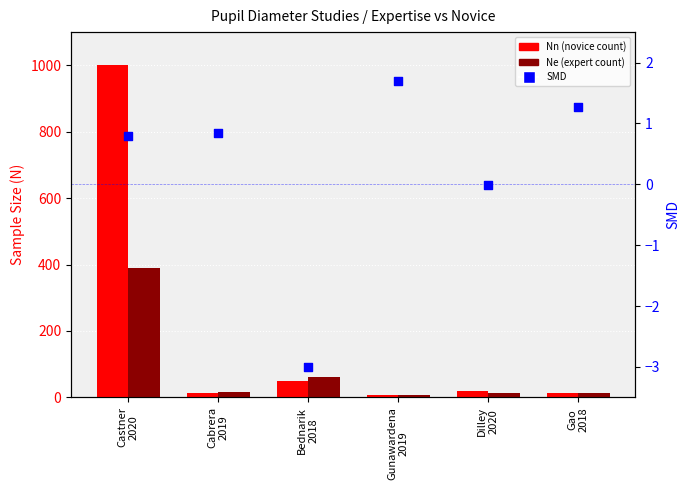

What is the total value across all series at Gunawardena
2019?

15.7